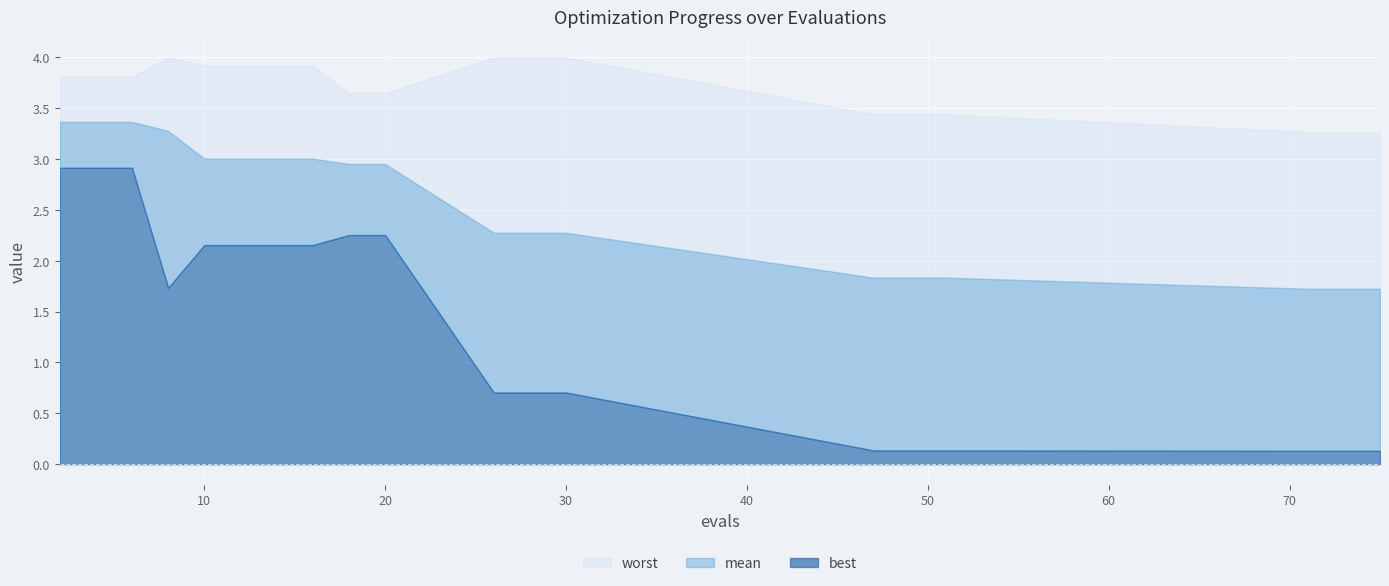

What is the difference between the second highest and minimum values in the worst series?

0.7